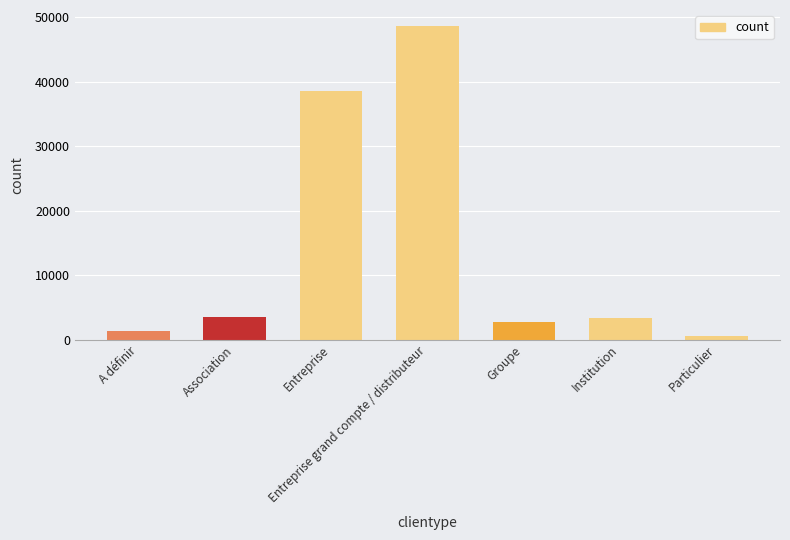

Between Groupe and A définir, which is larger?

Groupe